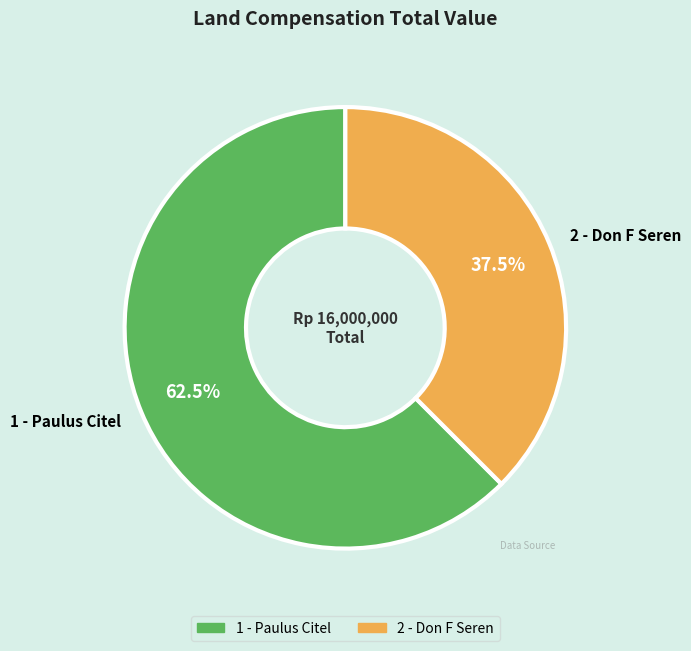

Between 2 - Don F Seren and 1 - Paulus Citel, which is larger?

1 - Paulus Citel